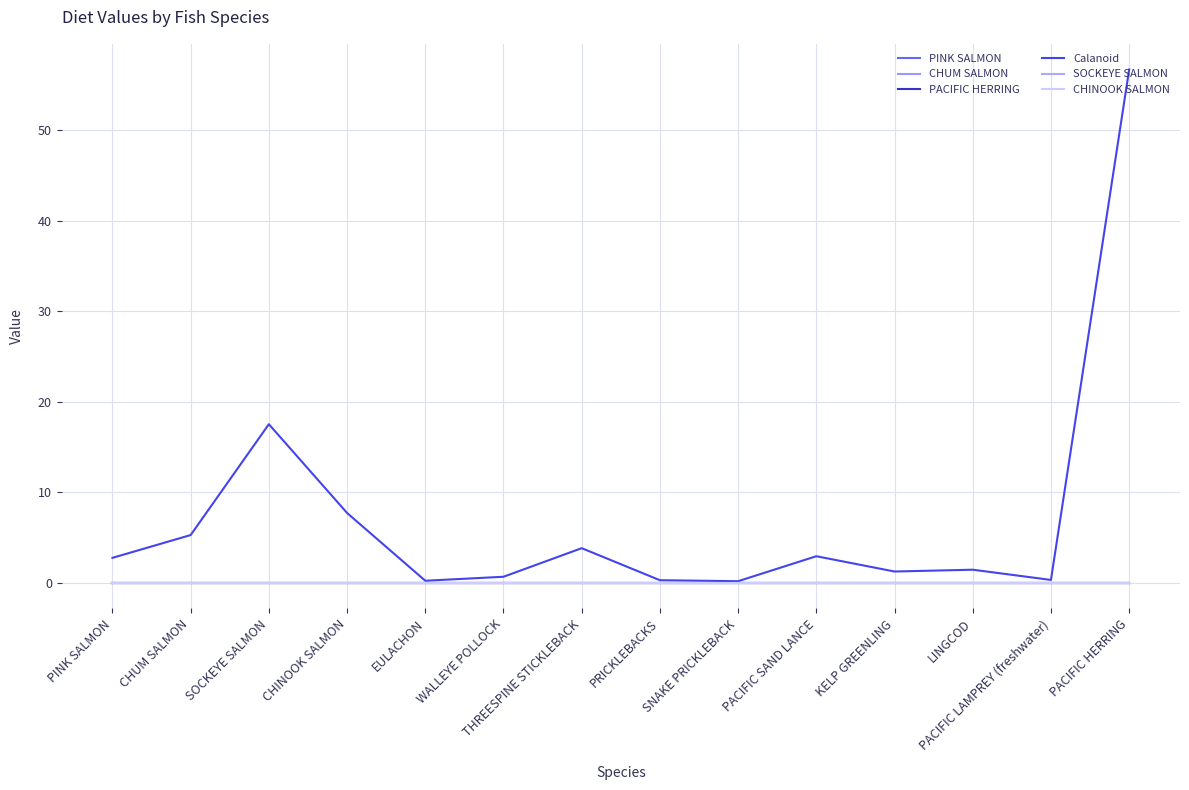

Does the chart display data point markers on the line(s)?

No